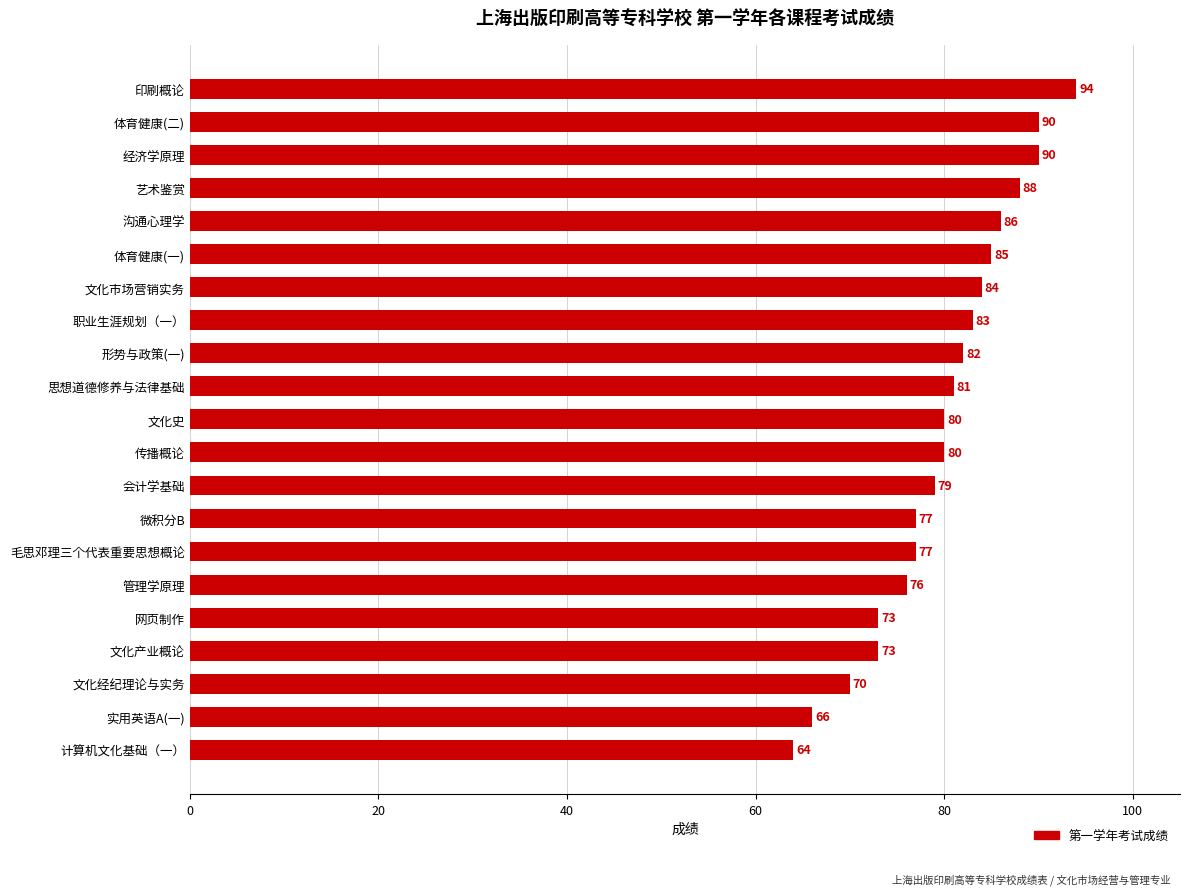

Does the chart contain any negative values?

No